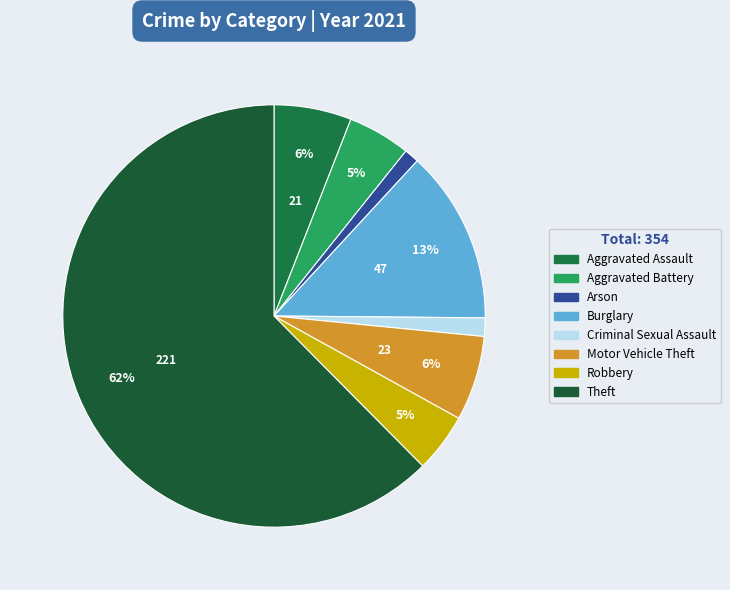

Count the number of slices in the pie.

8